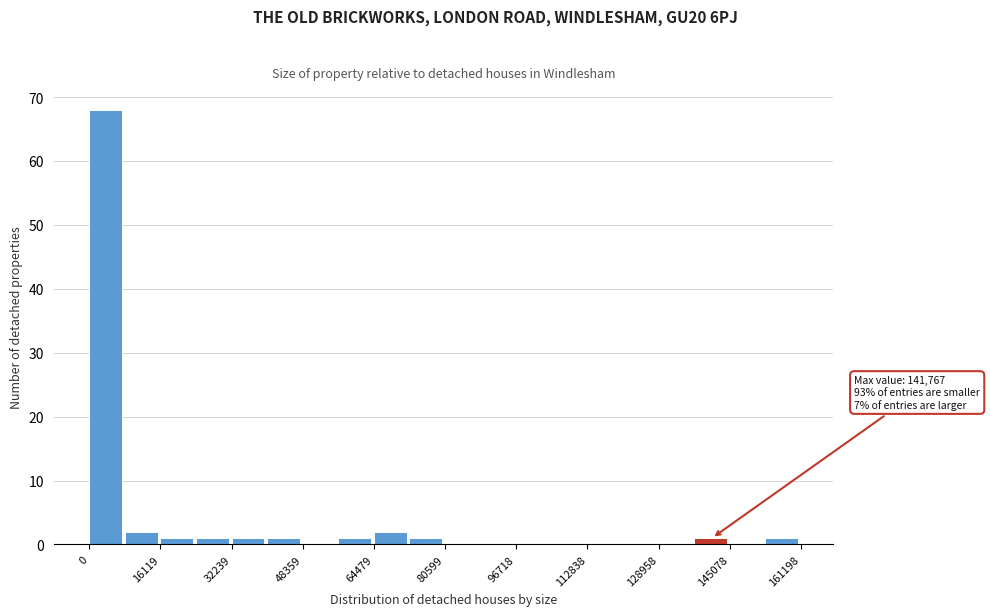

Which range on the x-axis has the tallest bar?

0 to 8000